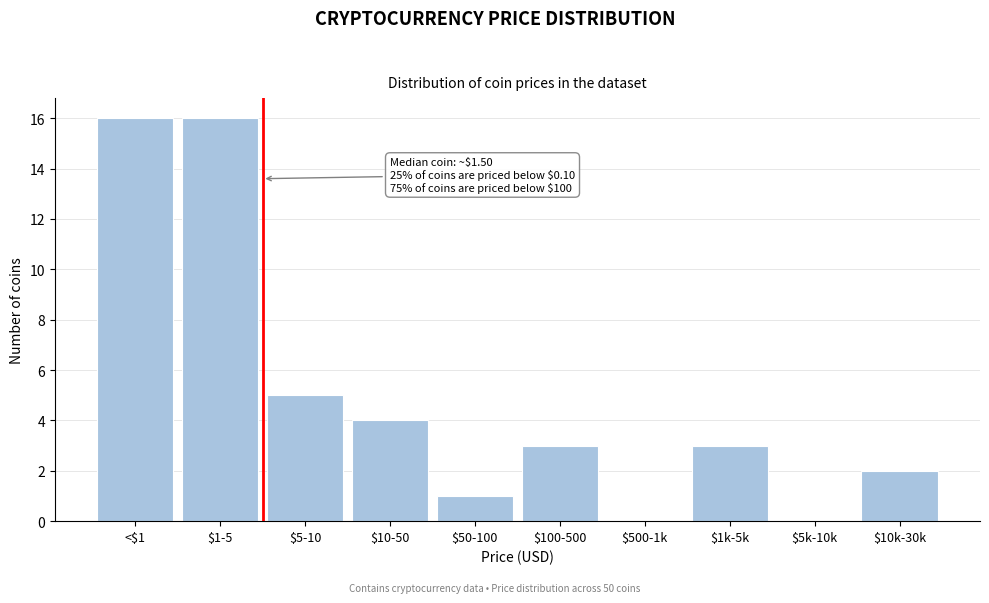

What is the sum of all values?

50